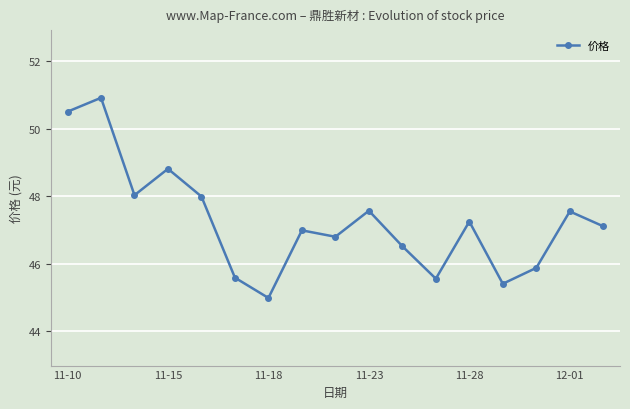

How many points are lower than both their immediate neighbors (excluding endpoints)?

5